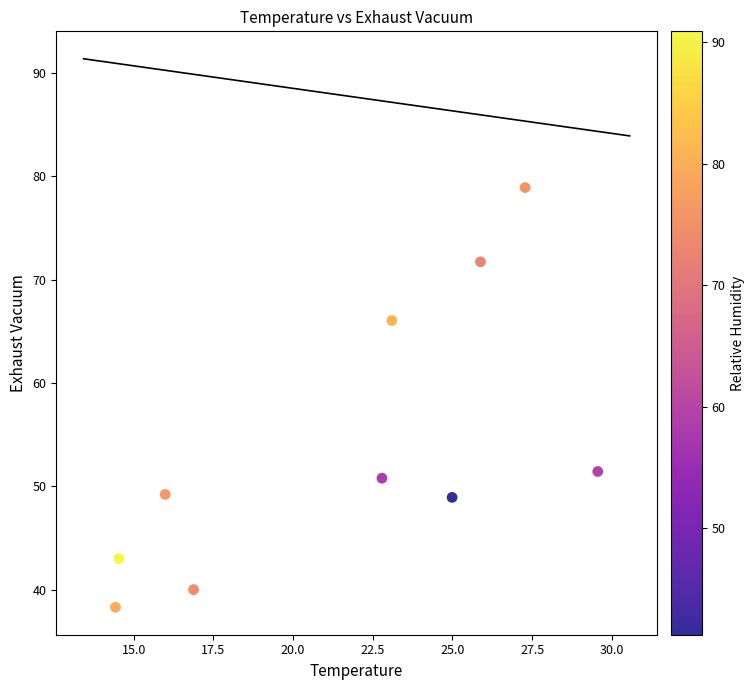

What is the range of X values (max minus min)?

15.1